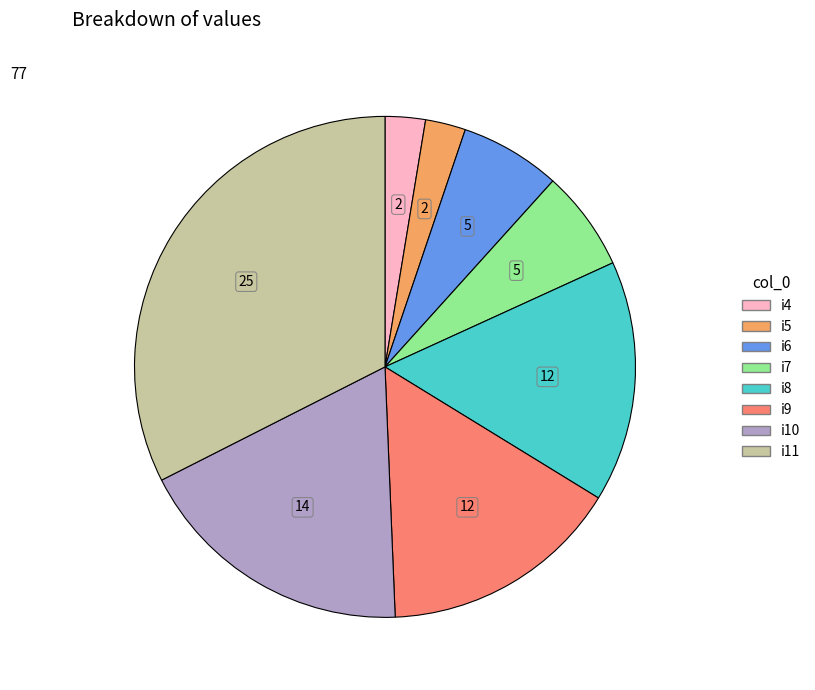

True or false: i8 accounts for 5% of the total.

False